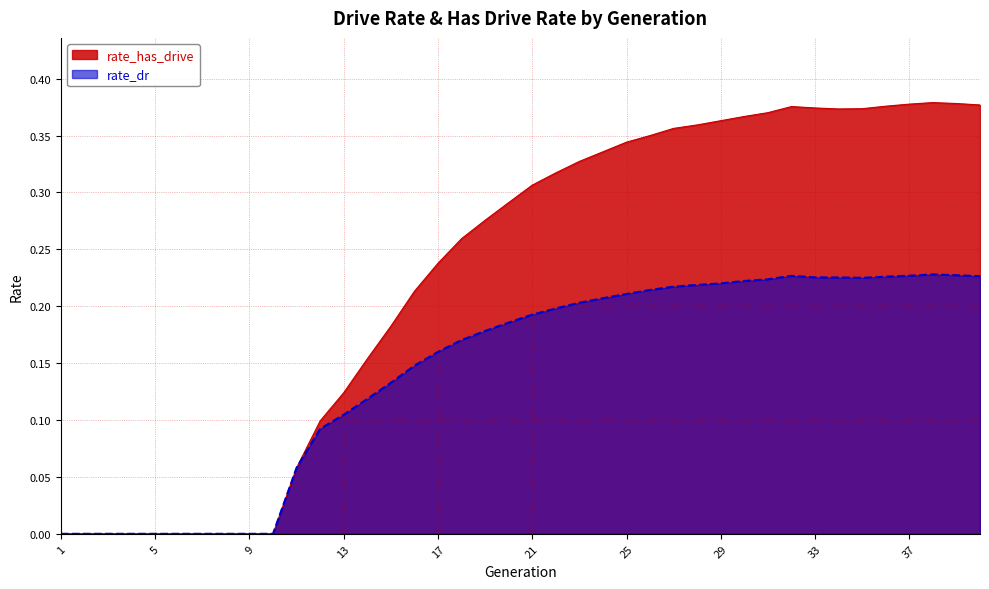

Count the rate_has_drive values in the range 0 to 1.

40